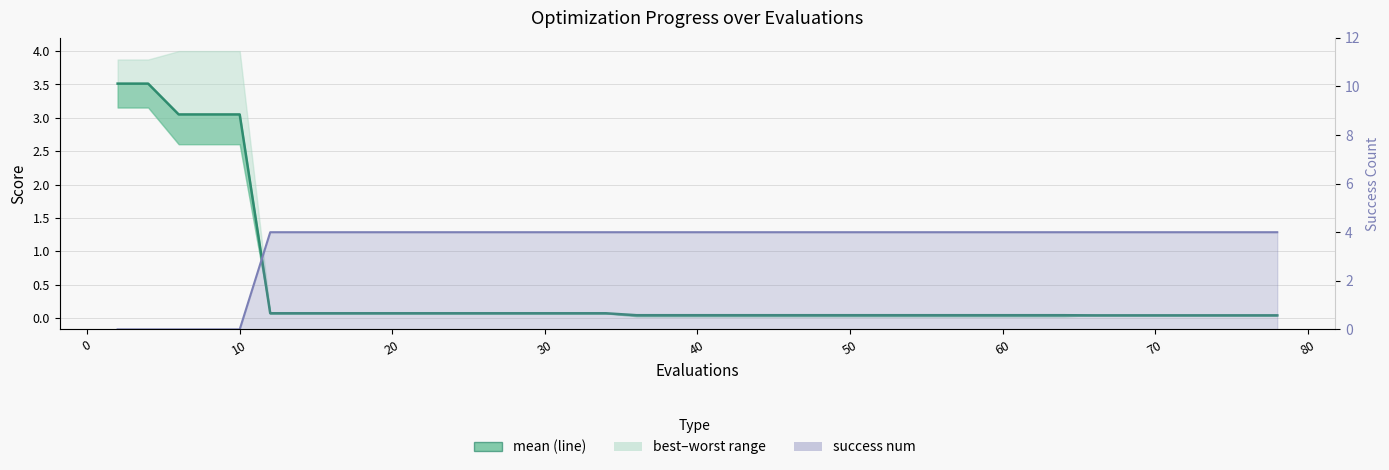

The mean series shows 0.0 at 26. True or false?

False